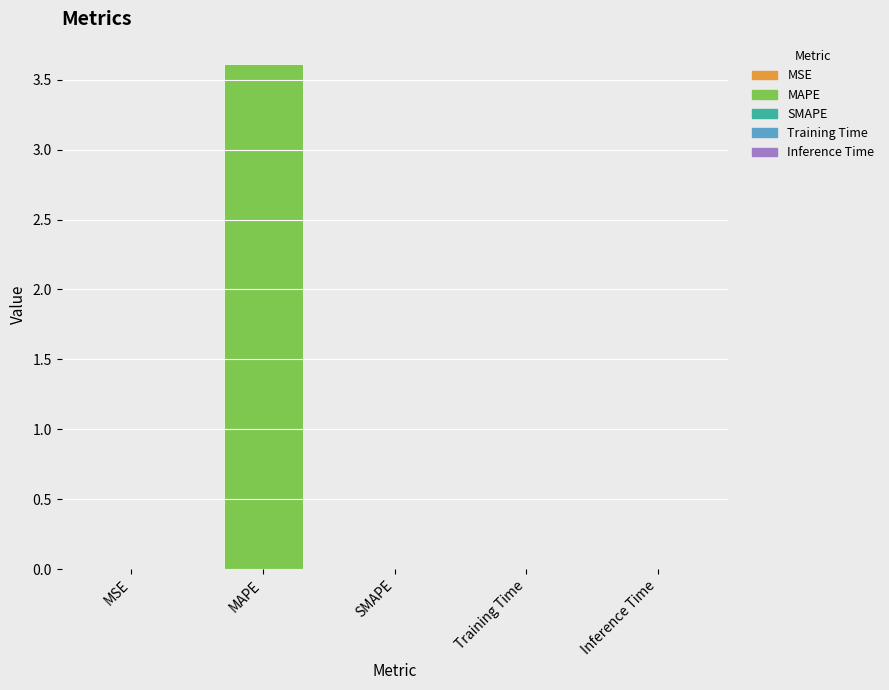

How many distinct data groups are displayed?

1